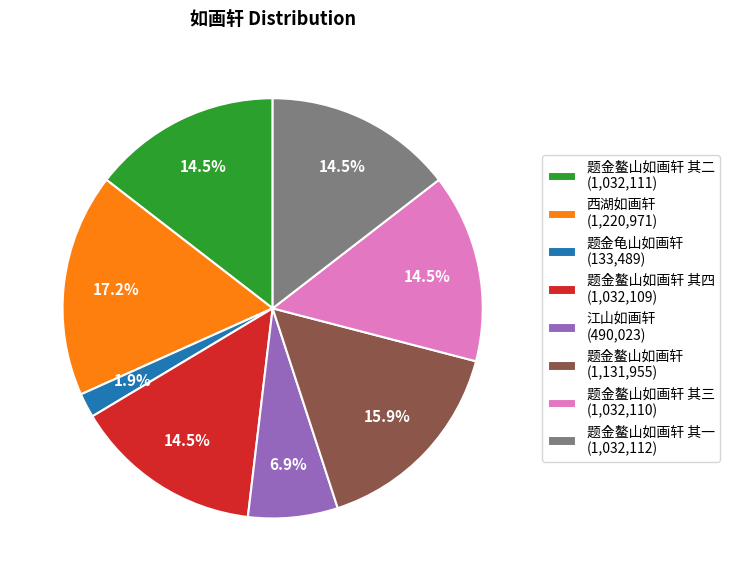

How many segments does this pie chart have?

8